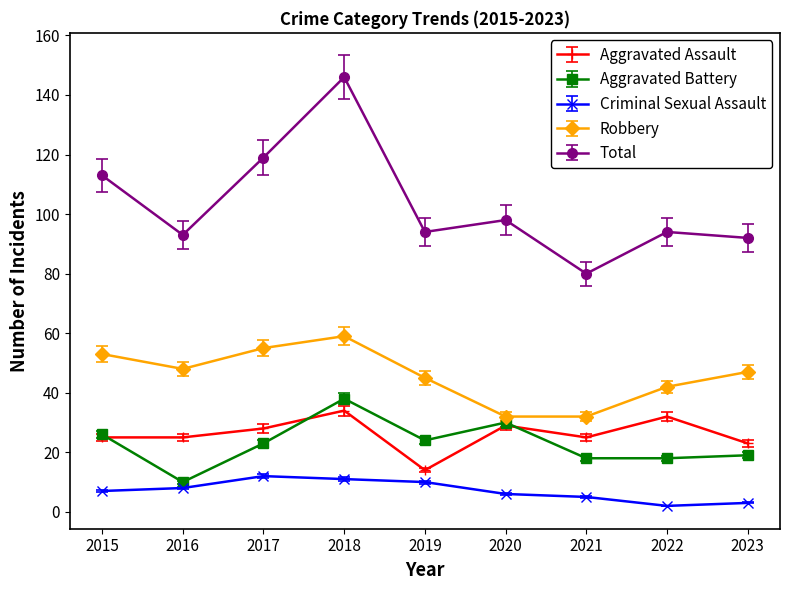

How many values in the Robbery series are below 47?

4